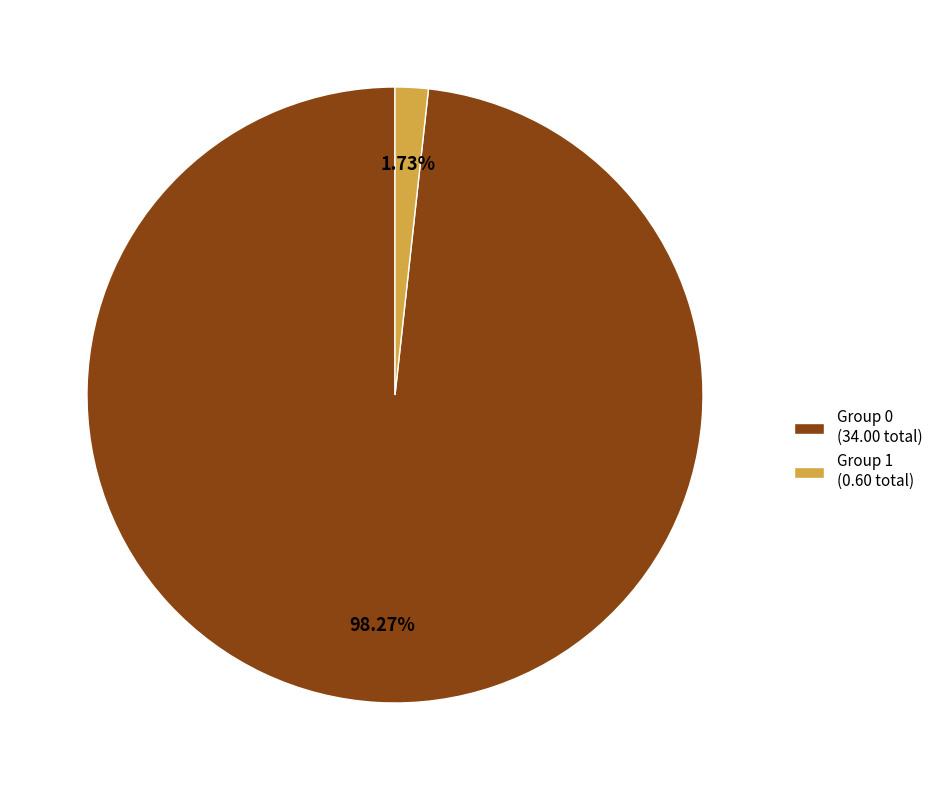

Does Group 0 (34.00 total) account for over 50% of the chart?

Yes